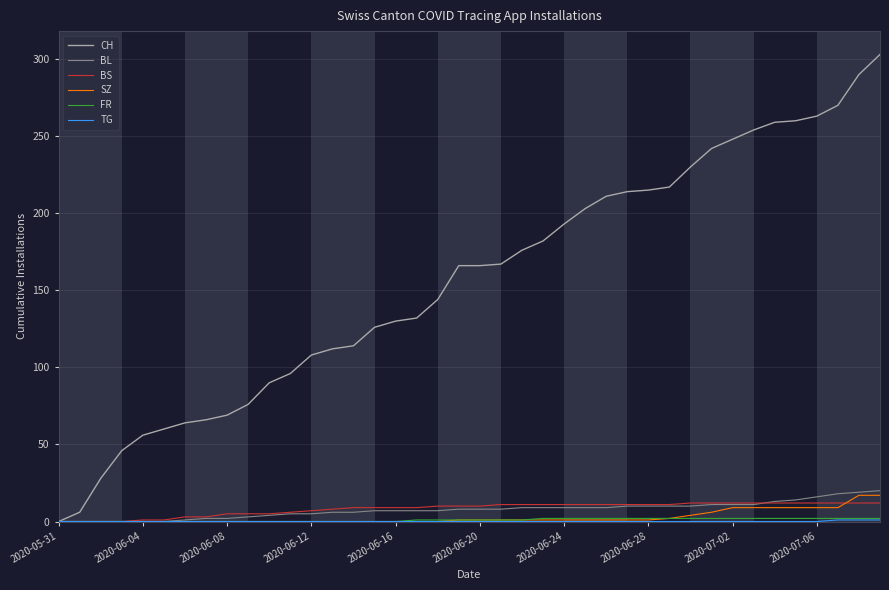

Which series has the largest total across all categories?

CH